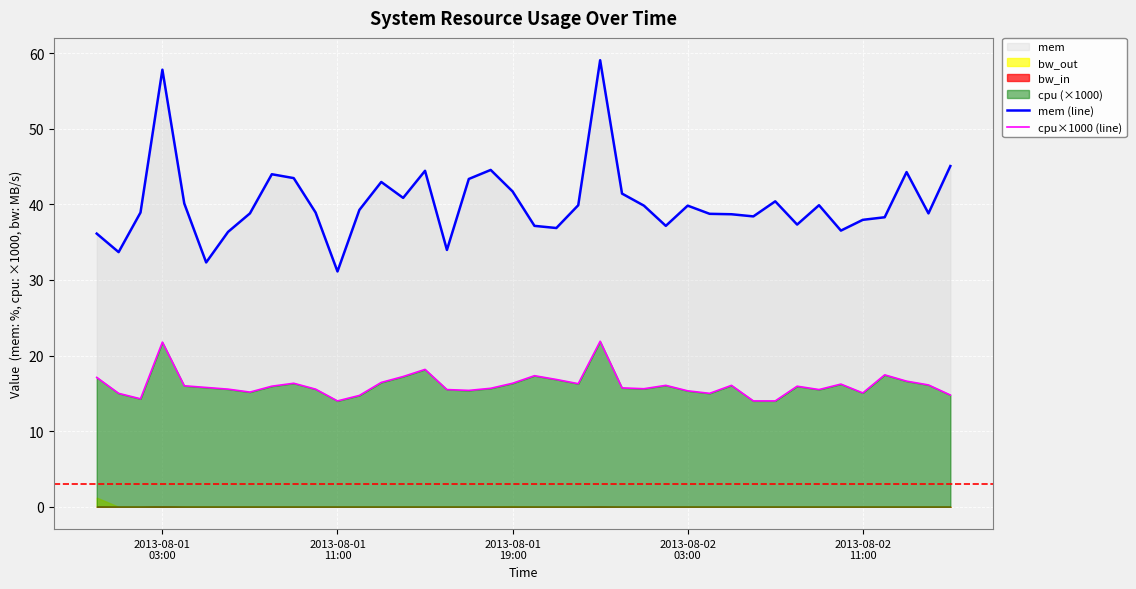

What is the maximum value for cpu×1000 (line)?

21.9